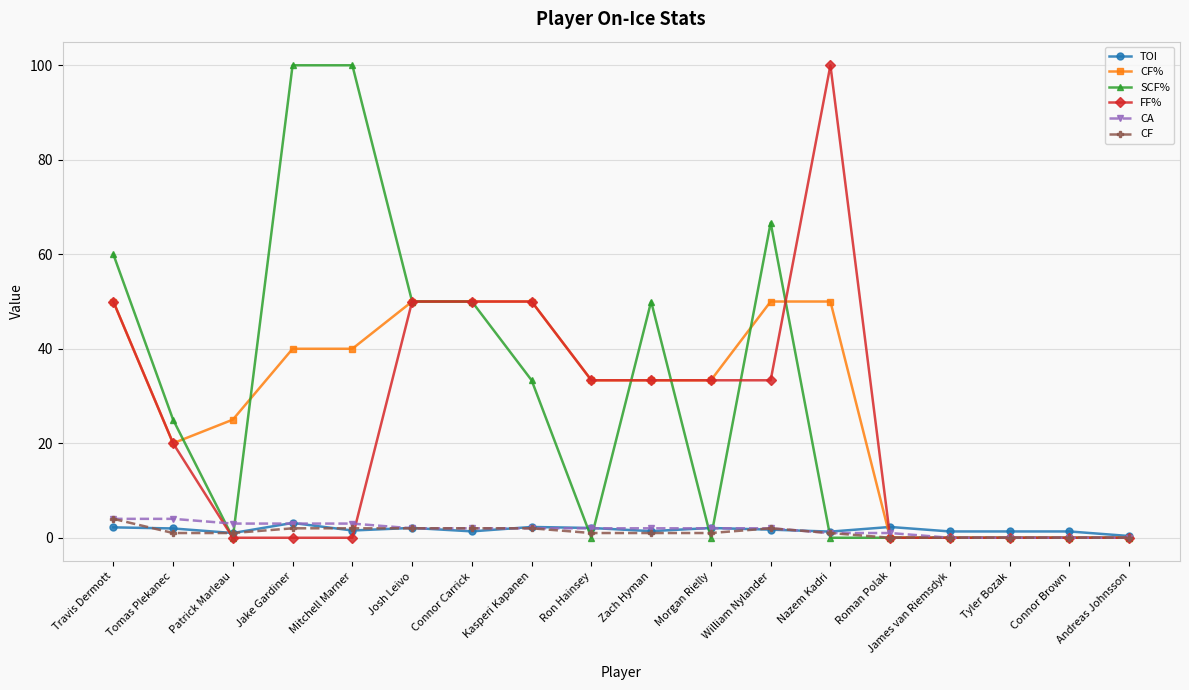

Count the CF% values in the range 0 to 50.

18